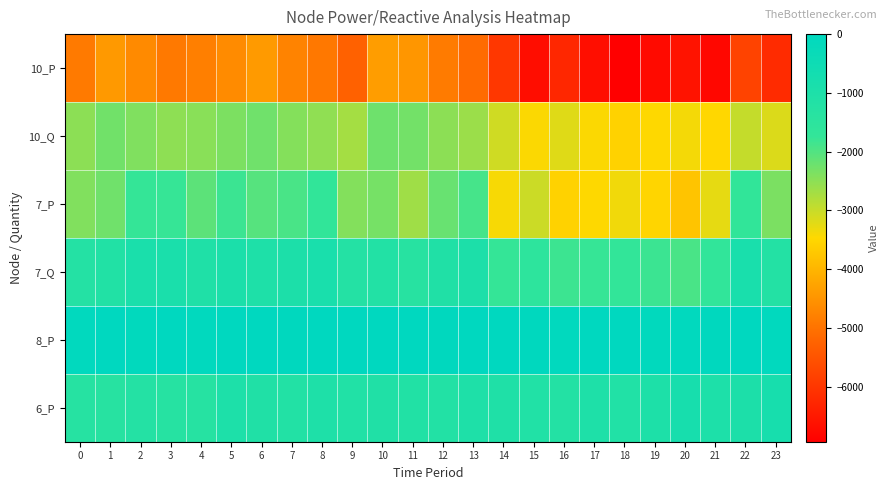

Reading left to right, extract all data points from this chart.

10_P: 0=-4879.7	1=-4428.0	2=-4653.2	3=-4907.5	4=-4811.7	5=-4621.6	6=-4406.1	7=-4752.3	8=-4926.9	9=-5276.2	10=-4370.8	11=-4456.4	12=-4869.3	13=-5114.1	14=-5983.9	15=-6698.4	16=-6263.9	17=-6690.0	18=-6934.4	19=-6753.0	20=-6595.0	21=-6799.1	22=-5790.2	23=-6184.9
10_Q: 0=-2499.9	1=-2268.6	2=-2383.9	3=-2514.2	4=-2465.1	5=-2367.7	6=-2257.3	7=-2434.7	8=-2524.1	9=-2703.1	10=-2239.3	11=-2283.1	12=-2494.6	13=-2620.0	14=-3065.6	15=-3431.7	16=-3209.1	17=-3427.4	18=-3552.6	19=-3459.7	20=-3378.7	21=-3483.3	22=-2966.4	23=-3168.6
7_P: 0=-2408.8	1=-2249.9	2=-1756.1	3=-1768.4	4=-2091.0	5=-1803.4	6=-2033.2	7=-1925.6	8=-1706.2	9=-2413.8	10=-2303.9	11=-2662.2	12=-2181.1	13=-1904.4	14=-3411.7	15=-3030.5	16=-3551.3	17=-3456.4	18=-3354.6	19=-3516.5	20=-3765.7	21=-3260.6	22=-1703.6	23=-2347.4
7_Q: 0=-1234.1	1=-1152.7	2=-899.7	3=-906.0	4=-1071.3	5=-923.9	6=-1041.6	7=-986.5	8=-874.1	9=-1236.6	10=-1180.3	11=-1363.9	12=-1117.4	13=-975.7	14=-1747.9	15=-1552.6	16=-1819.4	17=-1770.8	18=-1718.6	19=-1801.5	20=-1929.2	21=-1670.5	22=-872.8	23=-1202.6
8_P: 0=-48.9	1=0.0	2=-73.1	3=0.0	4=-49.8	5=0.0	6=0.0	7=-33.2	8=0.0	9=0.0	10=0.0	11=0.0	12=-24.9	13=0.0	14=0.0	15=-17.3	16=-51.4	17=0.0	18=-11.6	19=-71.7	20=-41.6	21=-19.1	22=0.0	23=-43.7
6_P: 0=-1324.3	1=-1358.3	2=-1237.9	3=-1306.1	4=-1301.9	5=-1007.4	6=-1117.9	7=-1166.8	8=-1039.5	9=-1125.1	10=-1108.4	11=-1160.9	12=-1177.9	13=-1030.1	14=-1080.1	15=-1127.1	16=-1200.3	17=-1055.6	18=-1129.4	19=-1018.5	20=-822.8	21=-998.2	22=-988.7	23=-815.3